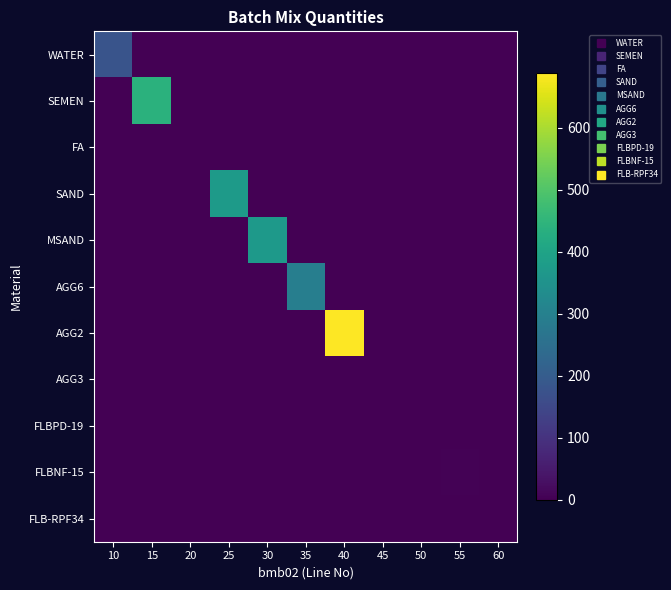

Reading left to right, transcribe all the data shown in this chart.

WATER: 10=180.0	15=0.0	20=0.0	25=0.0	30=0.0	35=0.0	40=0.0	45=0.0	50=0.0	55=0.0	60=0.0
SEMEN: 10=0.0	15=439.0	20=0.0	25=0.0	30=0.0	35=0.0	40=0.0	45=0.0	50=0.0	55=0.0	60=0.0
FA: 10=0.0	15=0.0	20=0.0	25=0.0	30=0.0	35=0.0	40=0.0	45=0.0	50=0.0	55=0.0	60=0.0
SAND: 10=0.0	15=0.0	20=0.0	25=376.0	30=0.0	35=0.0	40=0.0	45=0.0	50=0.0	55=0.0	60=0.0
MSAND: 10=0.0	15=0.0	20=0.0	25=0.0	30=371.0	35=0.0	40=0.0	45=0.0	50=0.0	55=0.0	60=0.0
AGG6: 10=0.0	15=0.0	20=0.0	25=0.0	30=0.0	35=295.0	40=0.0	45=0.0	50=0.0	55=0.0	60=0.0
AGG2: 10=0.0	15=0.0	20=0.0	25=0.0	30=0.0	35=0.0	40=688.0	45=0.0	50=0.0	55=0.0	60=0.0
AGG3: 10=0.0	15=0.0	20=0.0	25=0.0	30=0.0	35=0.0	40=0.0	45=0.0	50=0.0	55=0.0	60=0.0
FLBPD-19: 10=0.0	15=0.0	20=0.0	25=0.0	30=0.0	35=0.0	40=0.0	45=0.0	50=1.3	55=0.0	60=0.0
FLBNF-15: 10=0.0	15=0.0	20=0.0	25=0.0	30=0.0	35=0.0	40=0.0	45=0.0	50=0.0	55=2.9	60=0.0
FLB-RPF34: 10=0.0	15=0.0	20=0.0	25=0.0	30=0.0	35=0.0	40=0.0	45=0.0	50=0.0	55=0.0	60=0.0